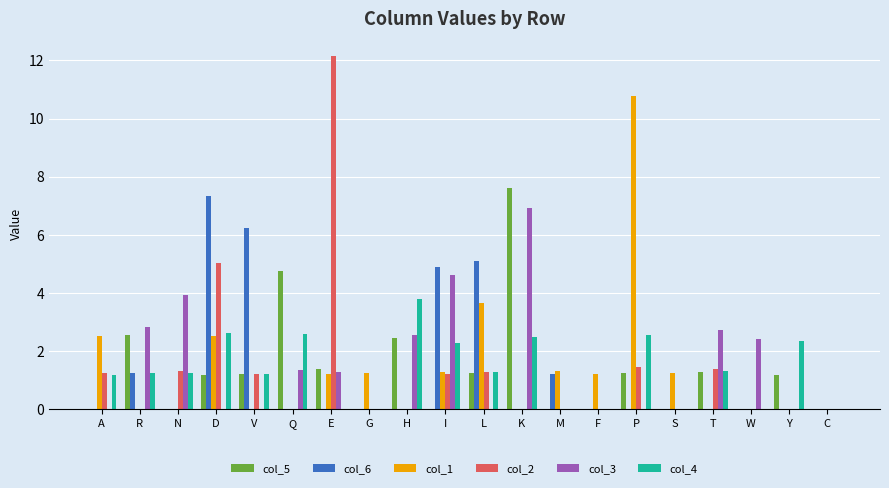

What is the maximum value for col_5?

7.6